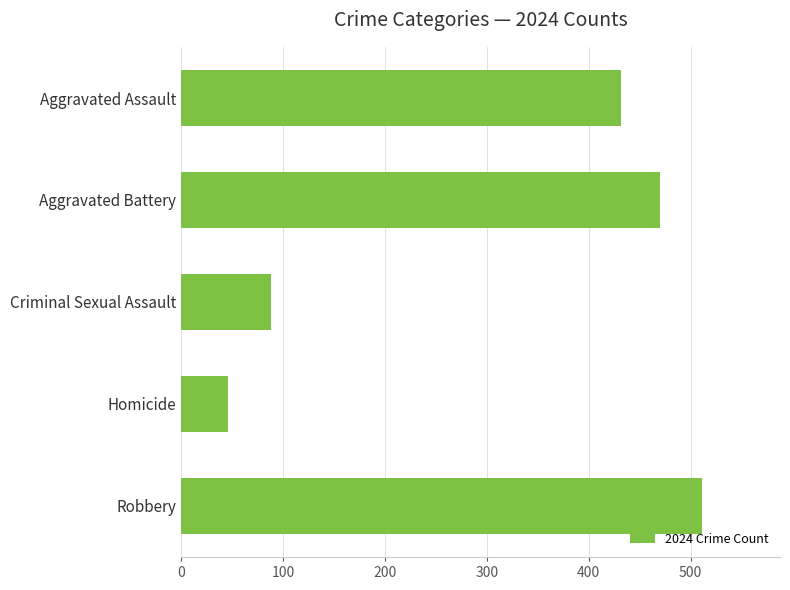

Reading bottom to top, extract all data points from this chart.

511	46	88	470	432